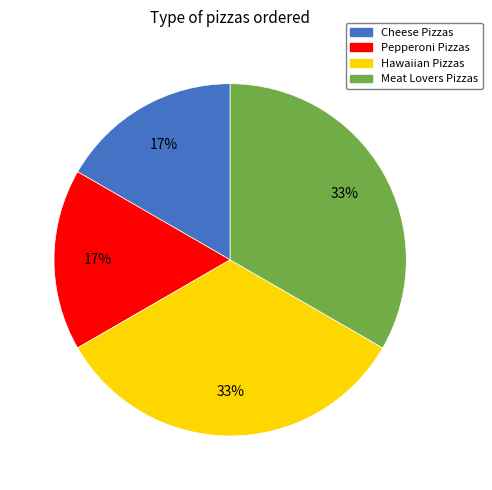

True or false: Pepperoni Pizzas accounts for 17% of the total.

True